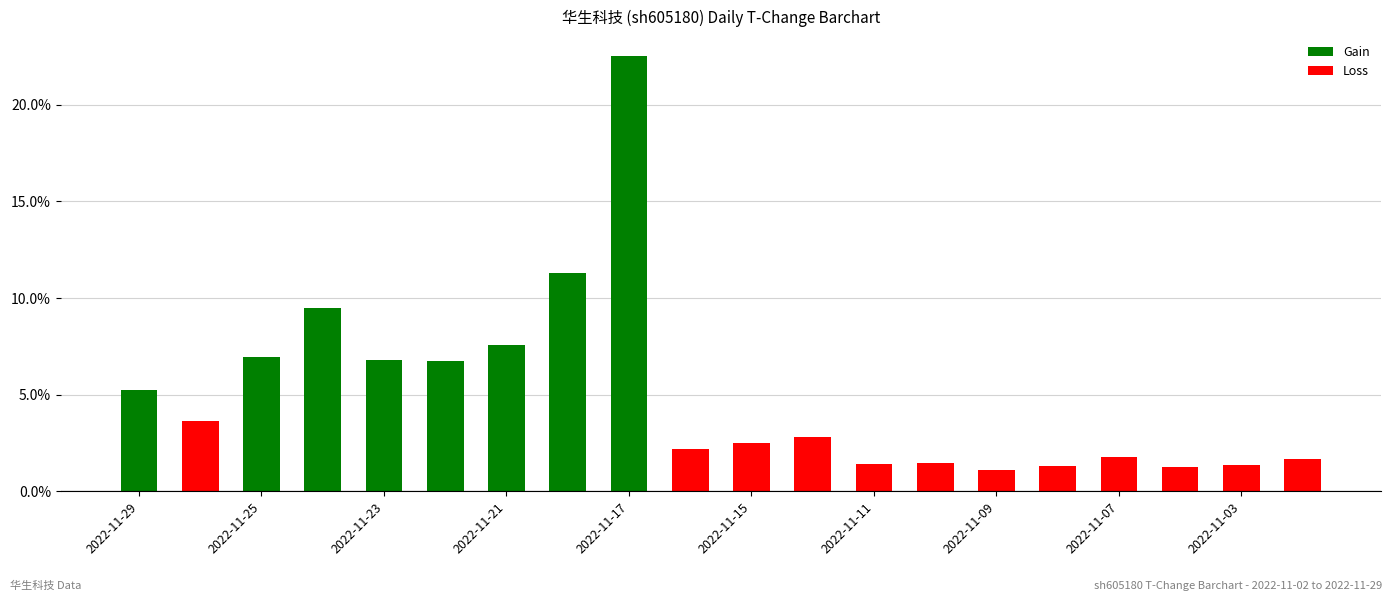

Rank the series by their average value, from lowest to highest.

Loss, Gain